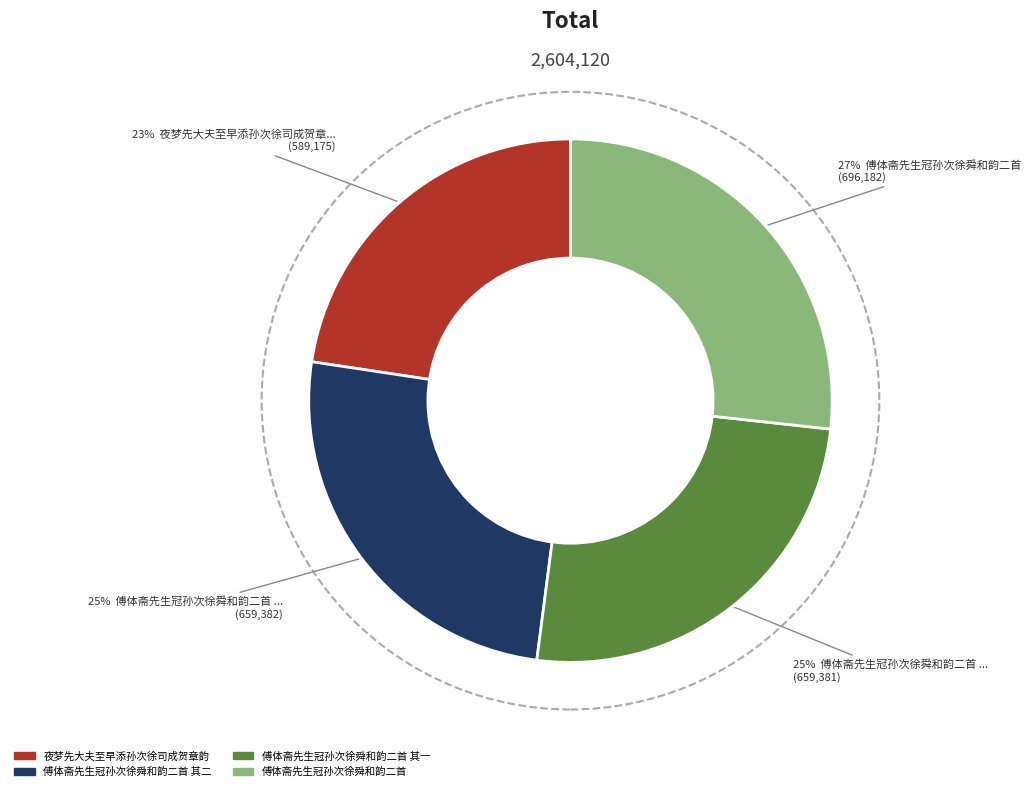

To the nearest percent, what portion does 傅体斋先生冠孙次徐舜和韵二首 其一 represent?

25%